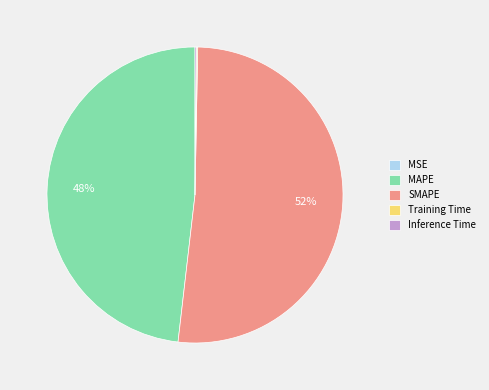

Which category has the biggest portion of the pie?

SMAPE